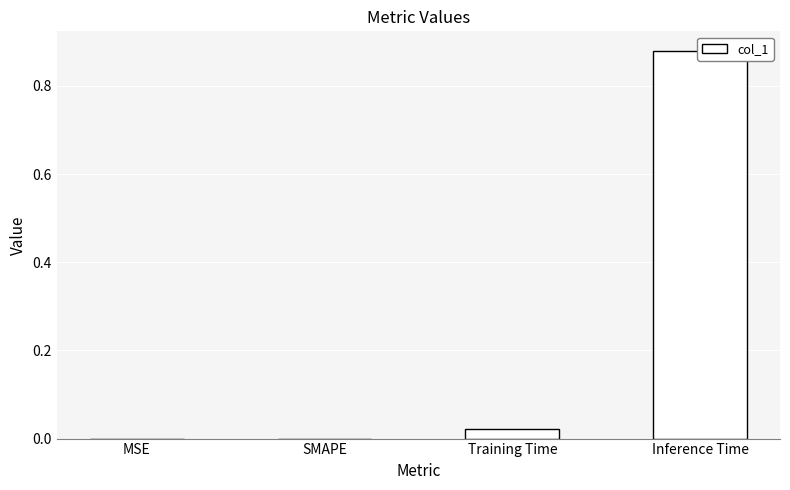

The value at Training Time is 0.0. True or false?

False